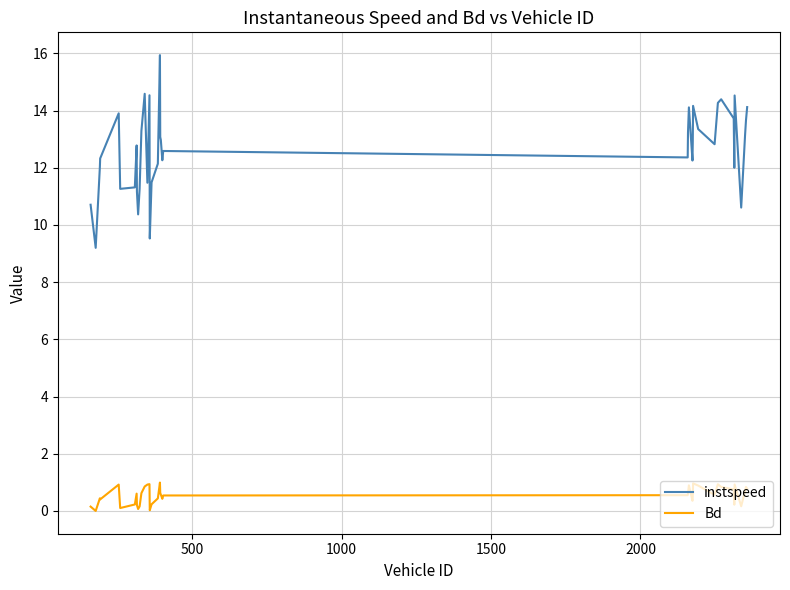

Which series has the widest spread of values?

instspeed